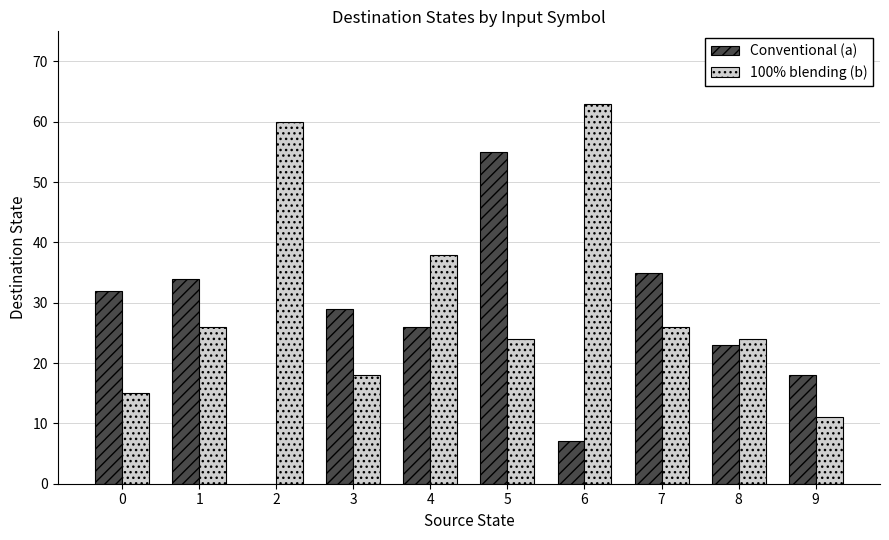

The Conventional (a) series shows -37 at 2. True or false?

False